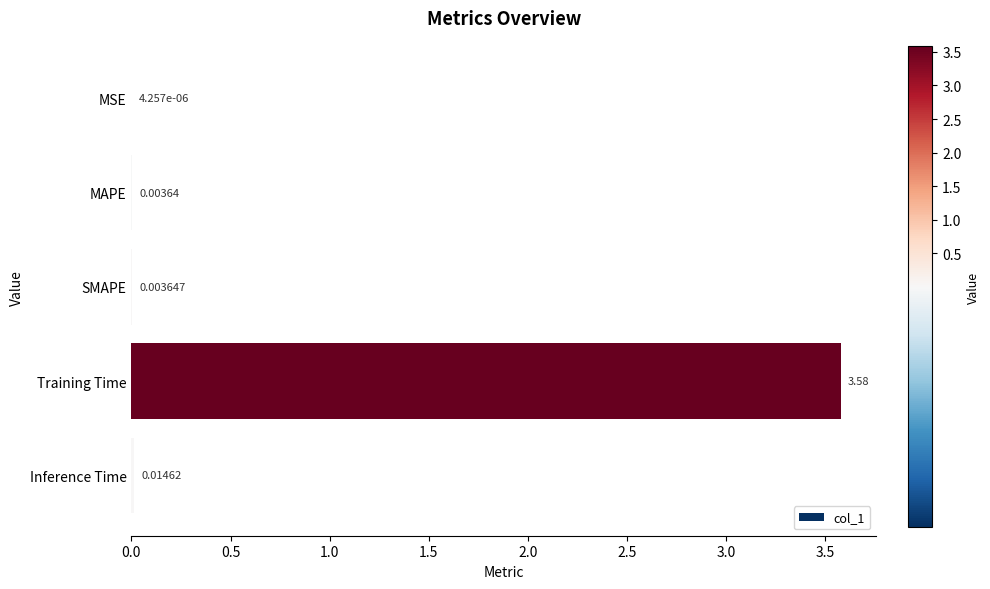

Where is the data nearest to the value 1?

Inference Time